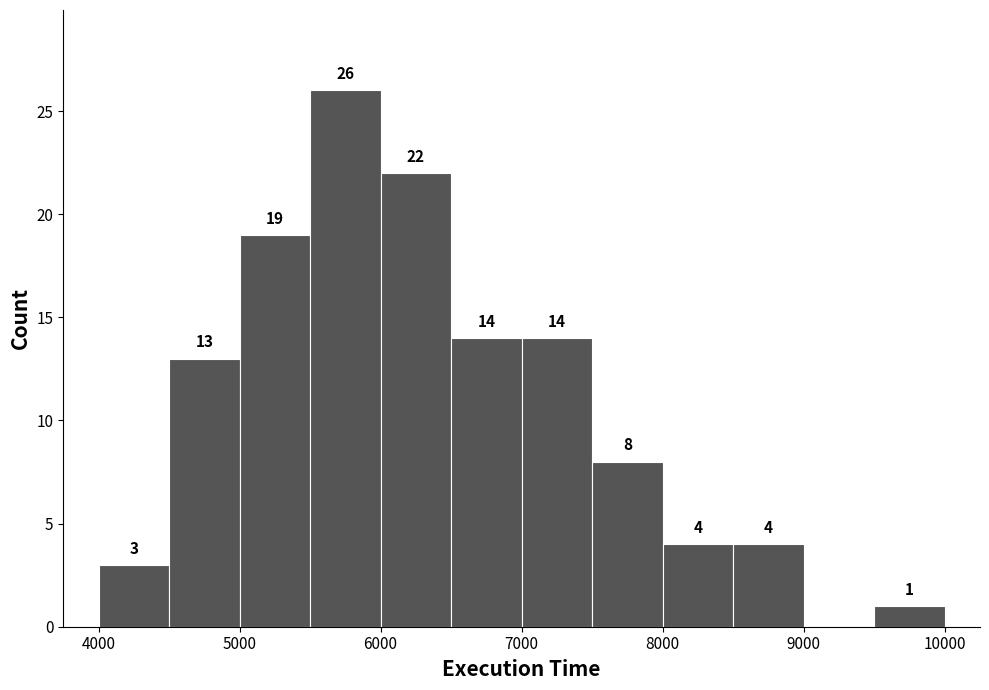

Which range on the x-axis has the tallest bar?

5500 to 6000